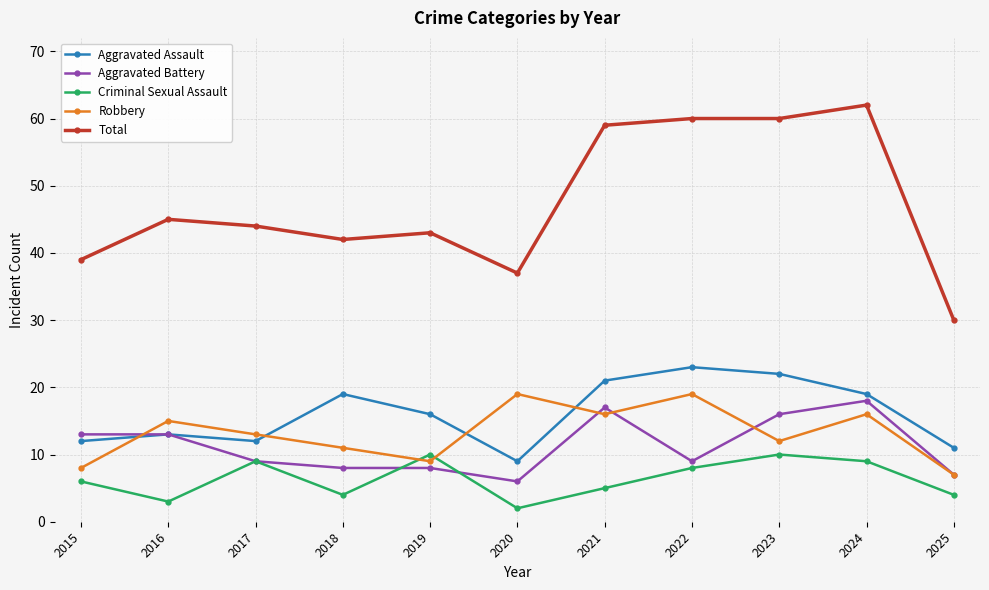

Where is Total nearest to the value 46?

2016